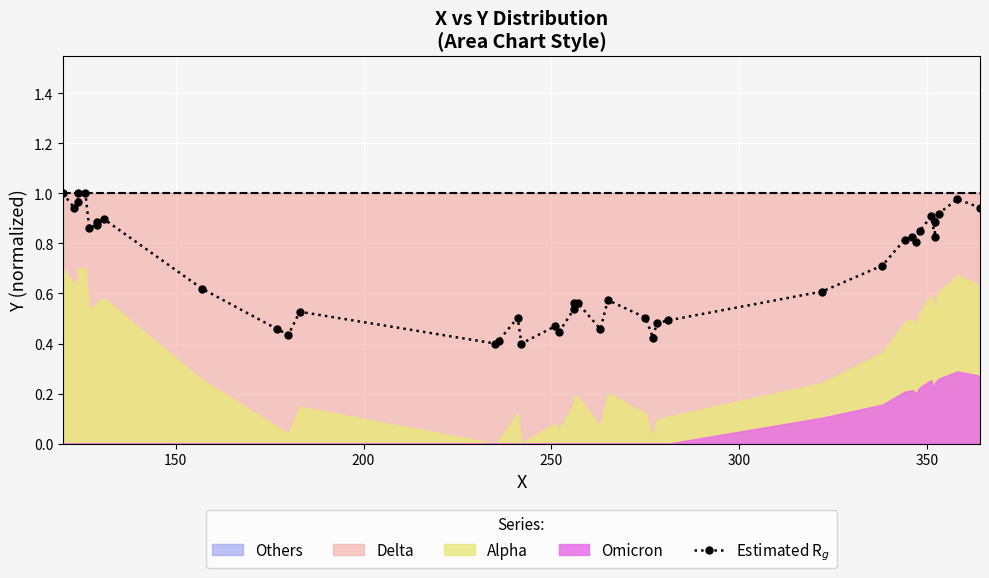

Count the number of categories in the chart.

40